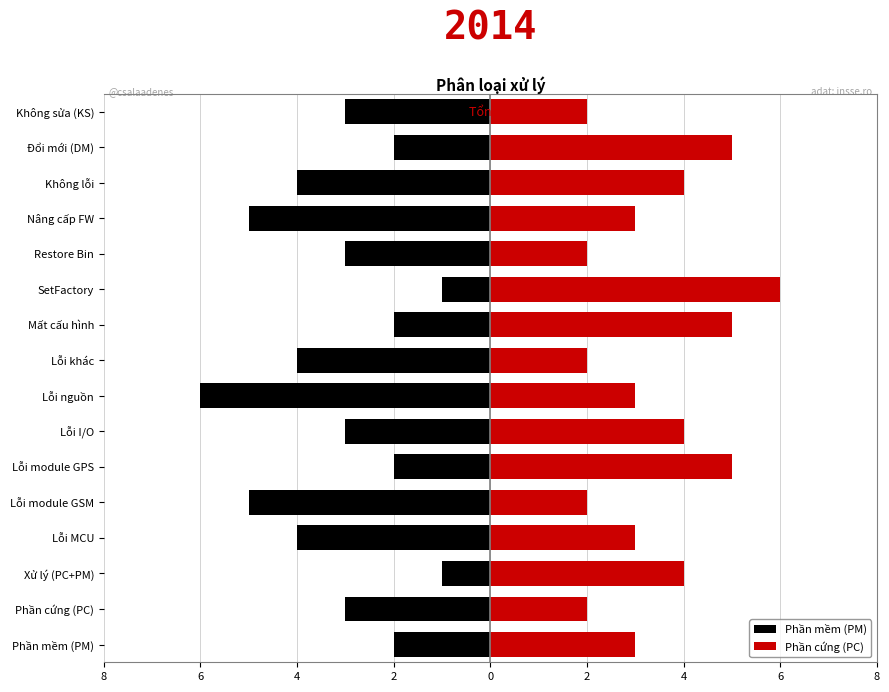

The value of Phần mềm (PM) at Nâng cấp FW is -5. True or false?

True